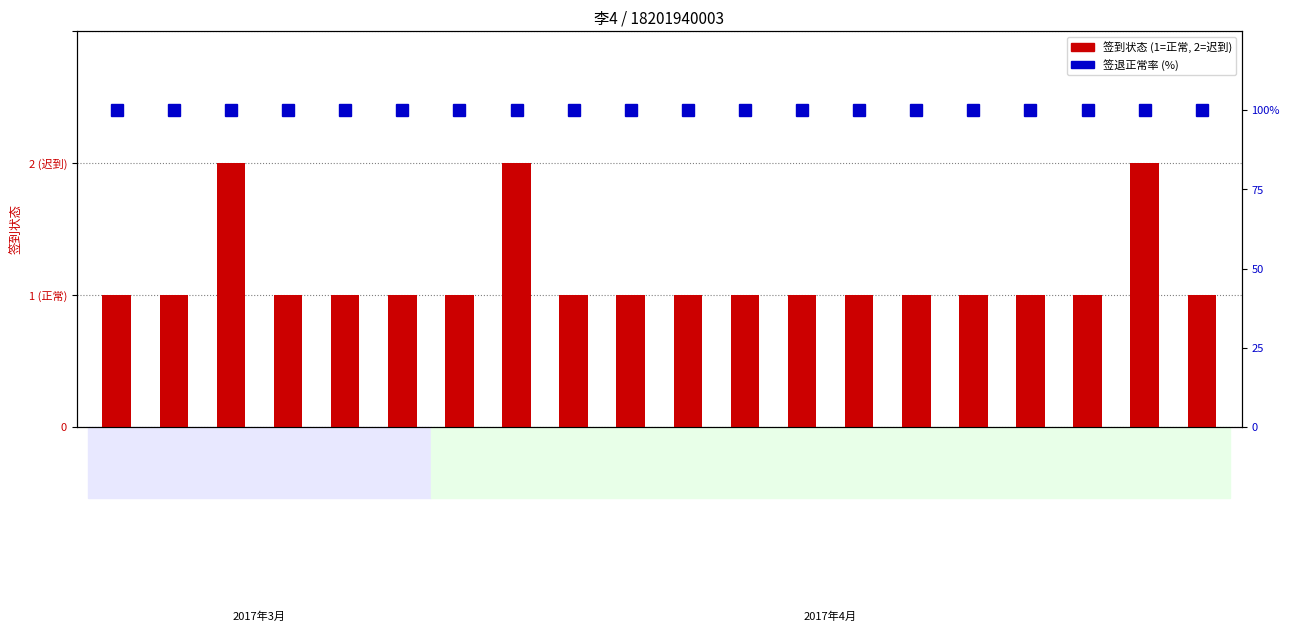

Which series has the largest total across all categories?

签退状态（正常率%）